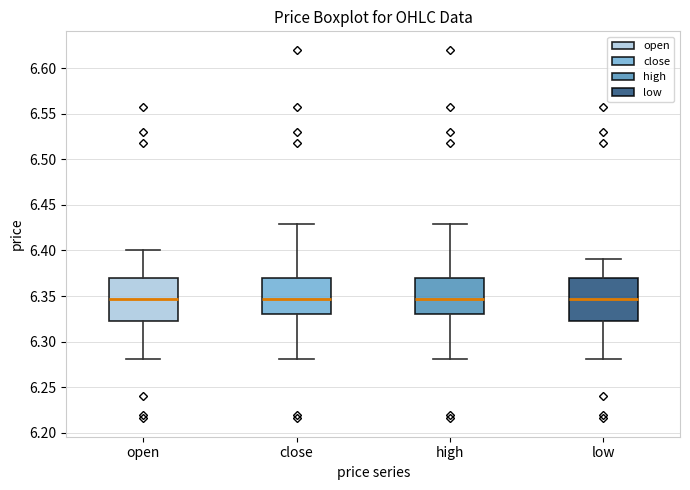

Reading left to right, transcribe this box plot: for each box, give where its median line is, the range the box spans, and where its two whiskers end, as read against the y-axis. The values are not printed on the chart, so give them approximately, as read against the axis.

open: median 6.345, box 6.325 to 6.370, whiskers 6.280 to 6.400
close: median 6.345, box 6.330 to 6.370, whiskers 6.280 to 6.430
high: median 6.345, box 6.330 to 6.370, whiskers 6.280 to 6.430
low: median 6.345, box 6.325 to 6.370, whiskers 6.280 to 6.390